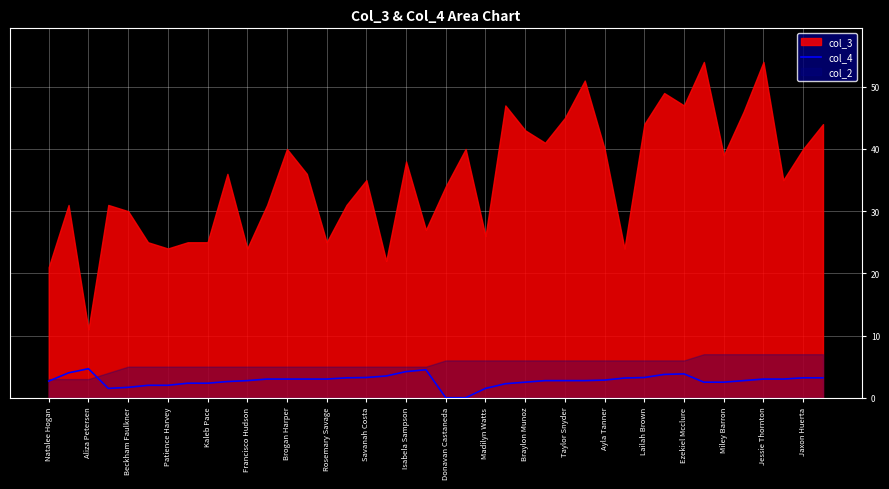

Where does the data first go above 2?

Natalee Hogan